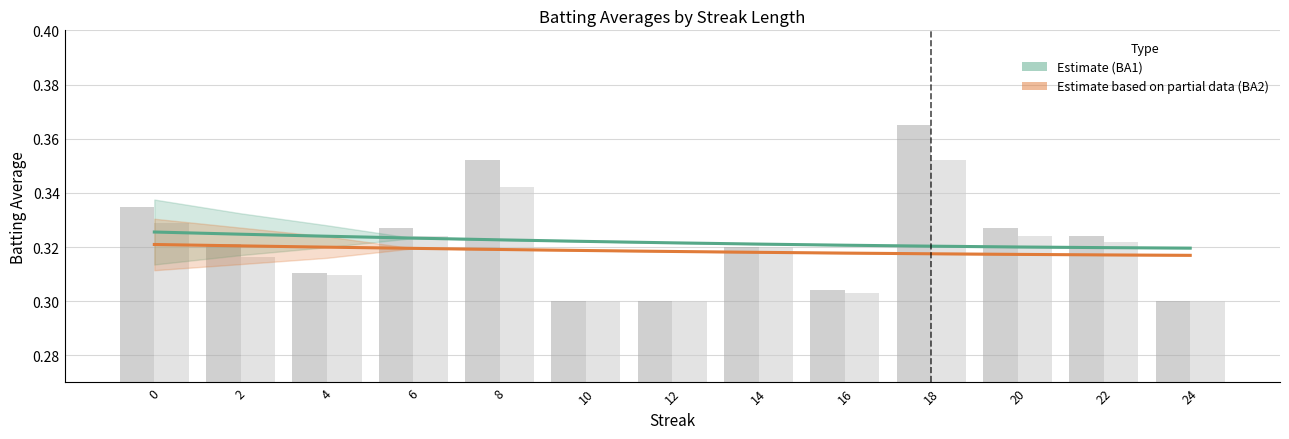

Count the number of data series in this chart.

4